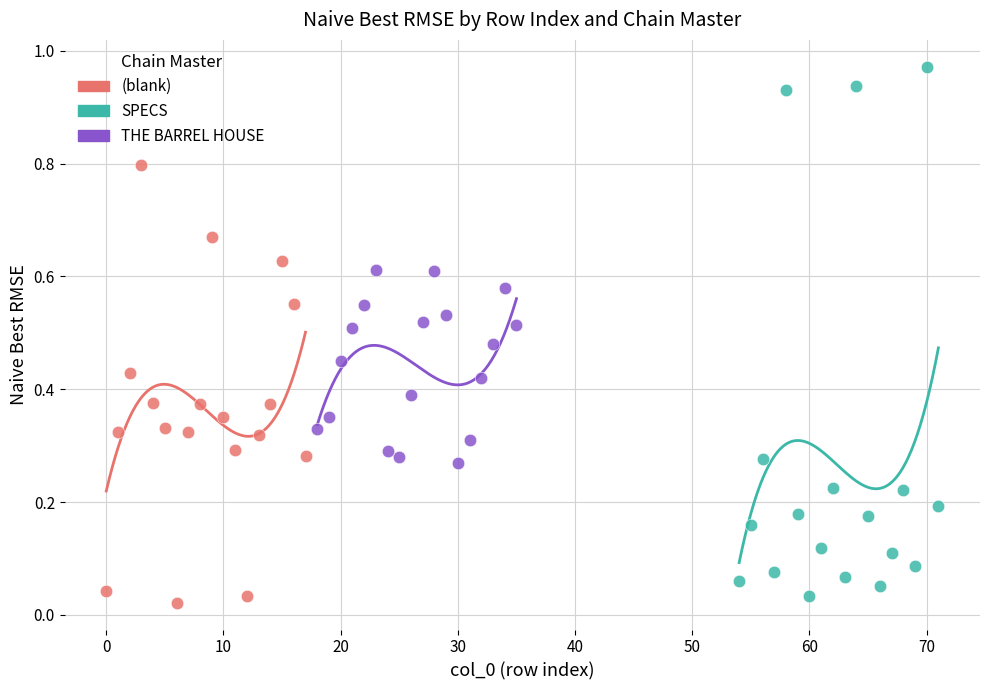

What are all the series names shown in the legend?

(blank), SPECS, THE BARREL HOUSE